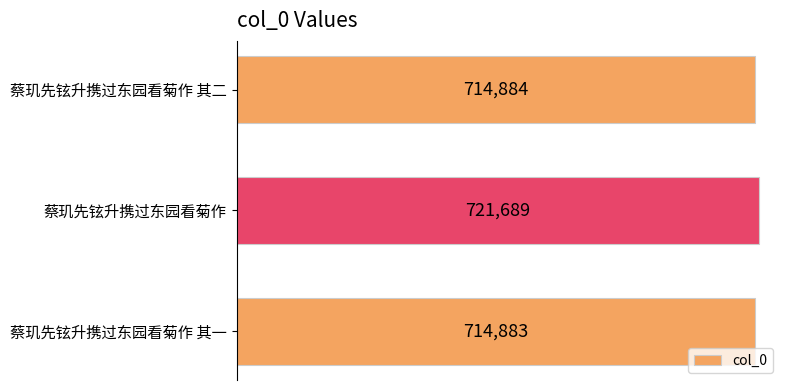

Reading bottom to top, extract all data points from this chart.

714883	721689	714884